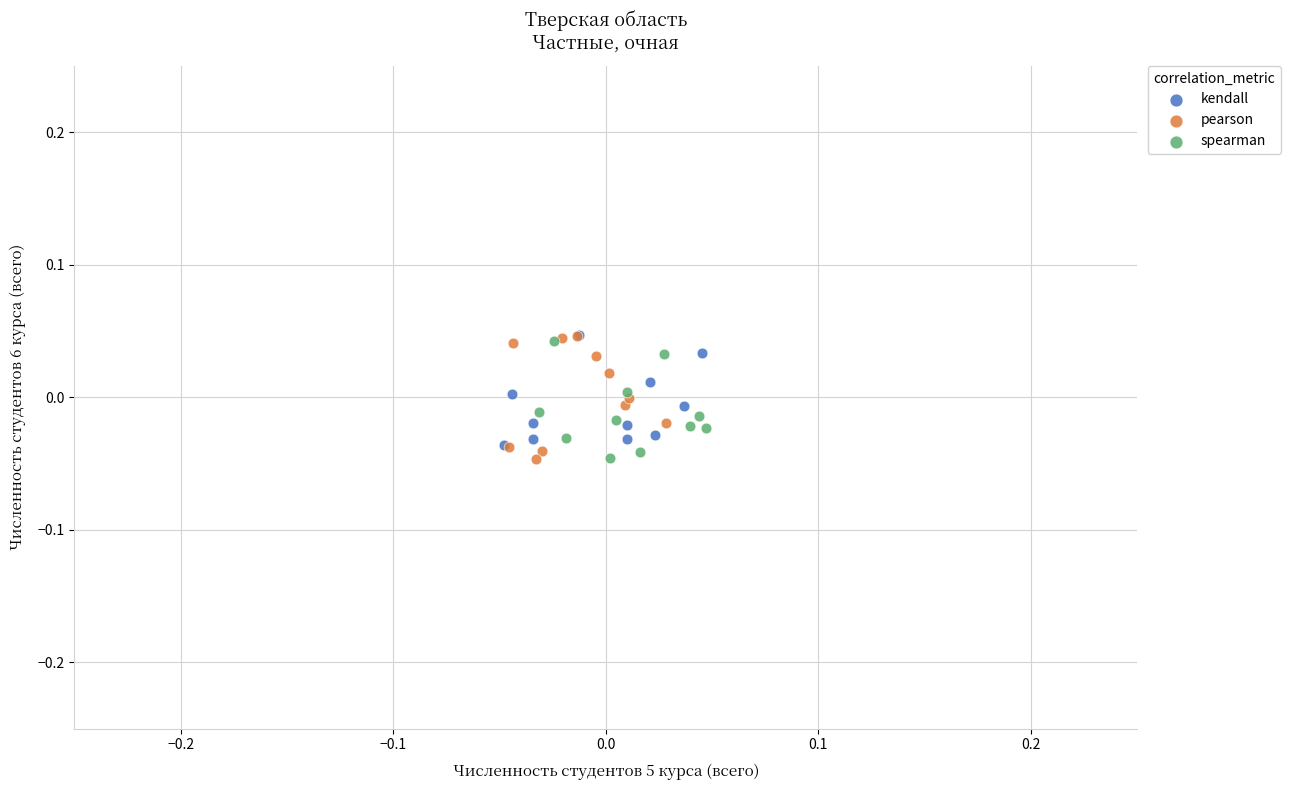

What are all the series names shown in the legend?

kendall, pearson, spearman